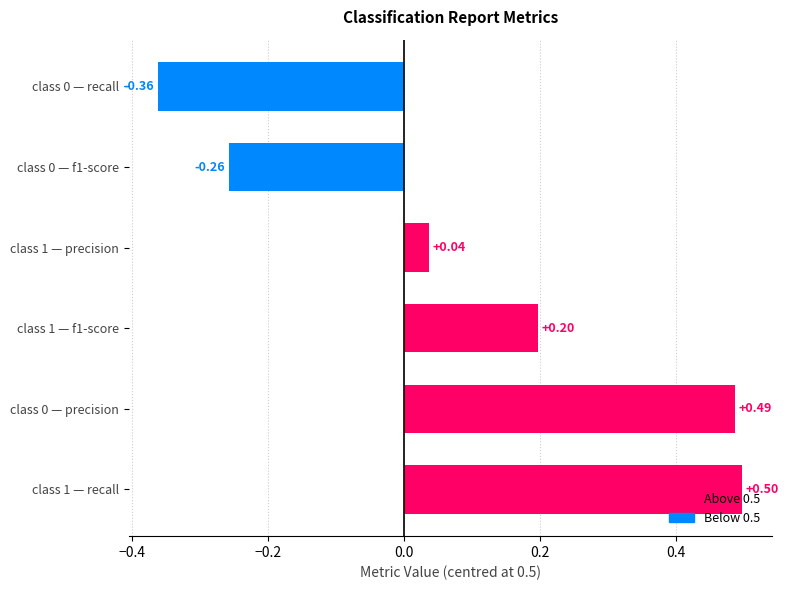

What is the change in value from class 0 — precision to class 0 — recall?

-0.8